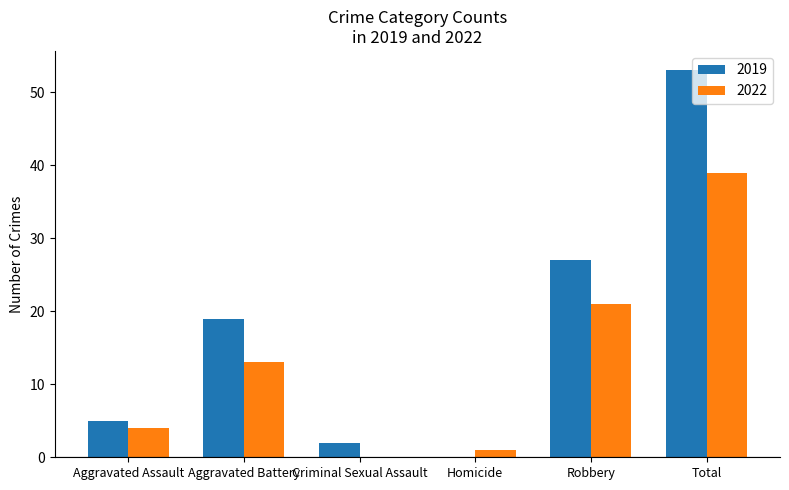

What is the highest value of the 2022 series?

39